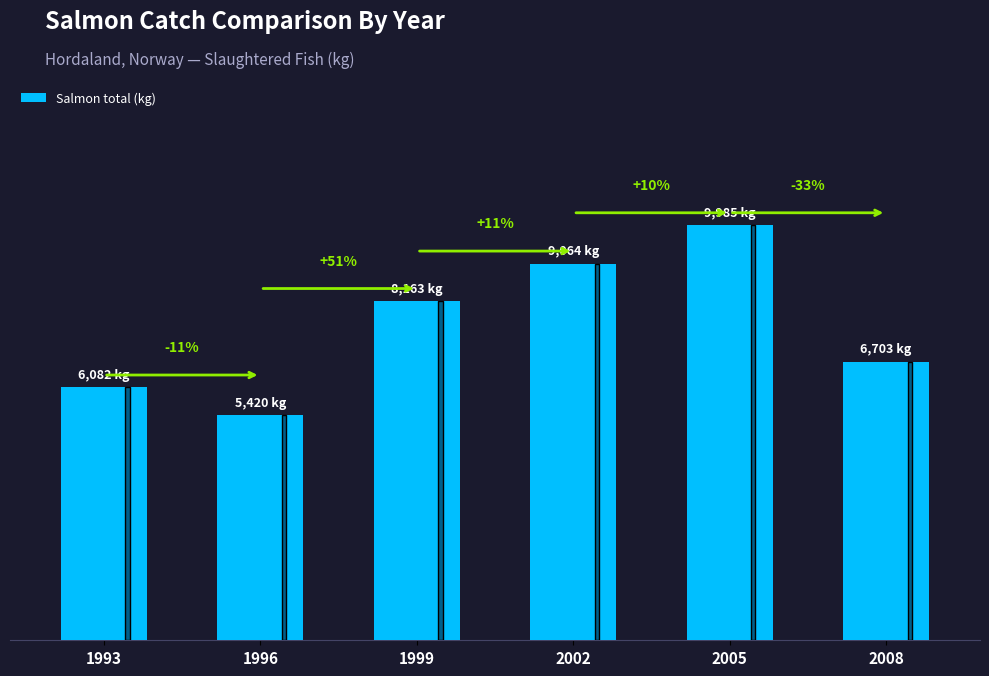

Rank the categories by value from lowest to highest.

1996, 1993, 2008, 1999, 2002, 2005